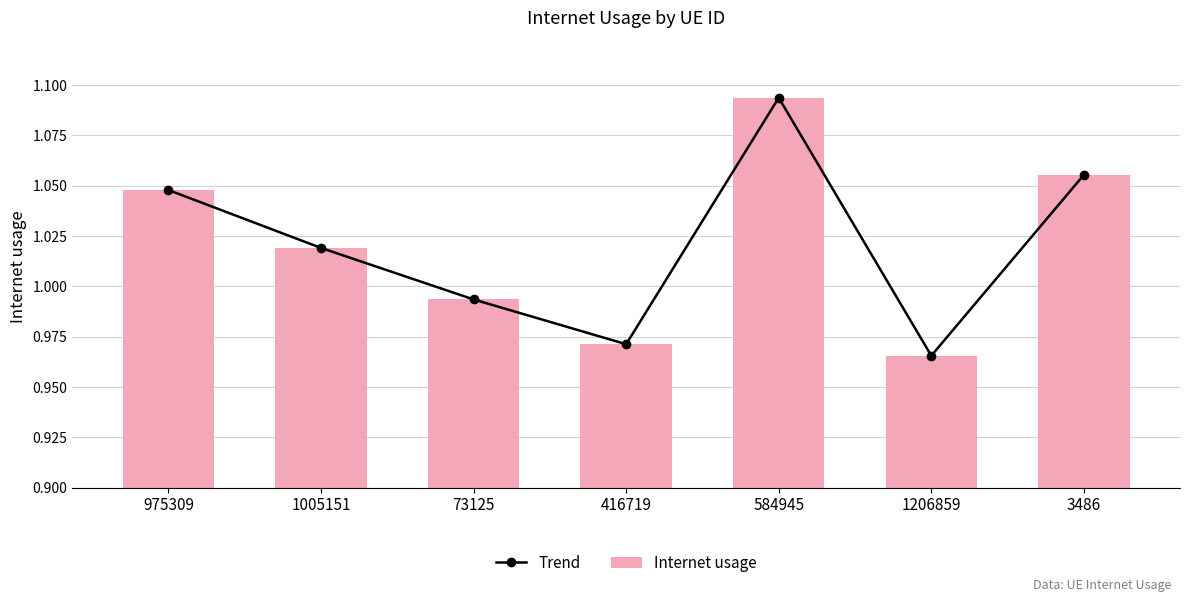

Between 1206859 and 3486, which series saw the biggest shift?

Trend